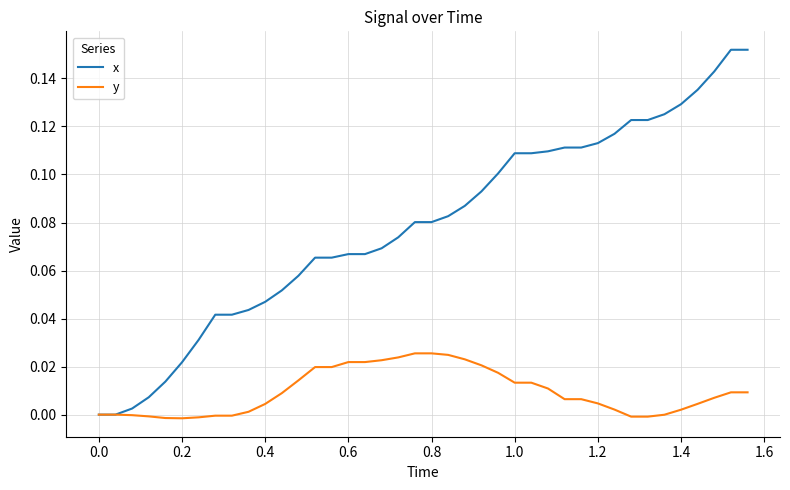

List the series in order of their overall mean, highest first.

x, y